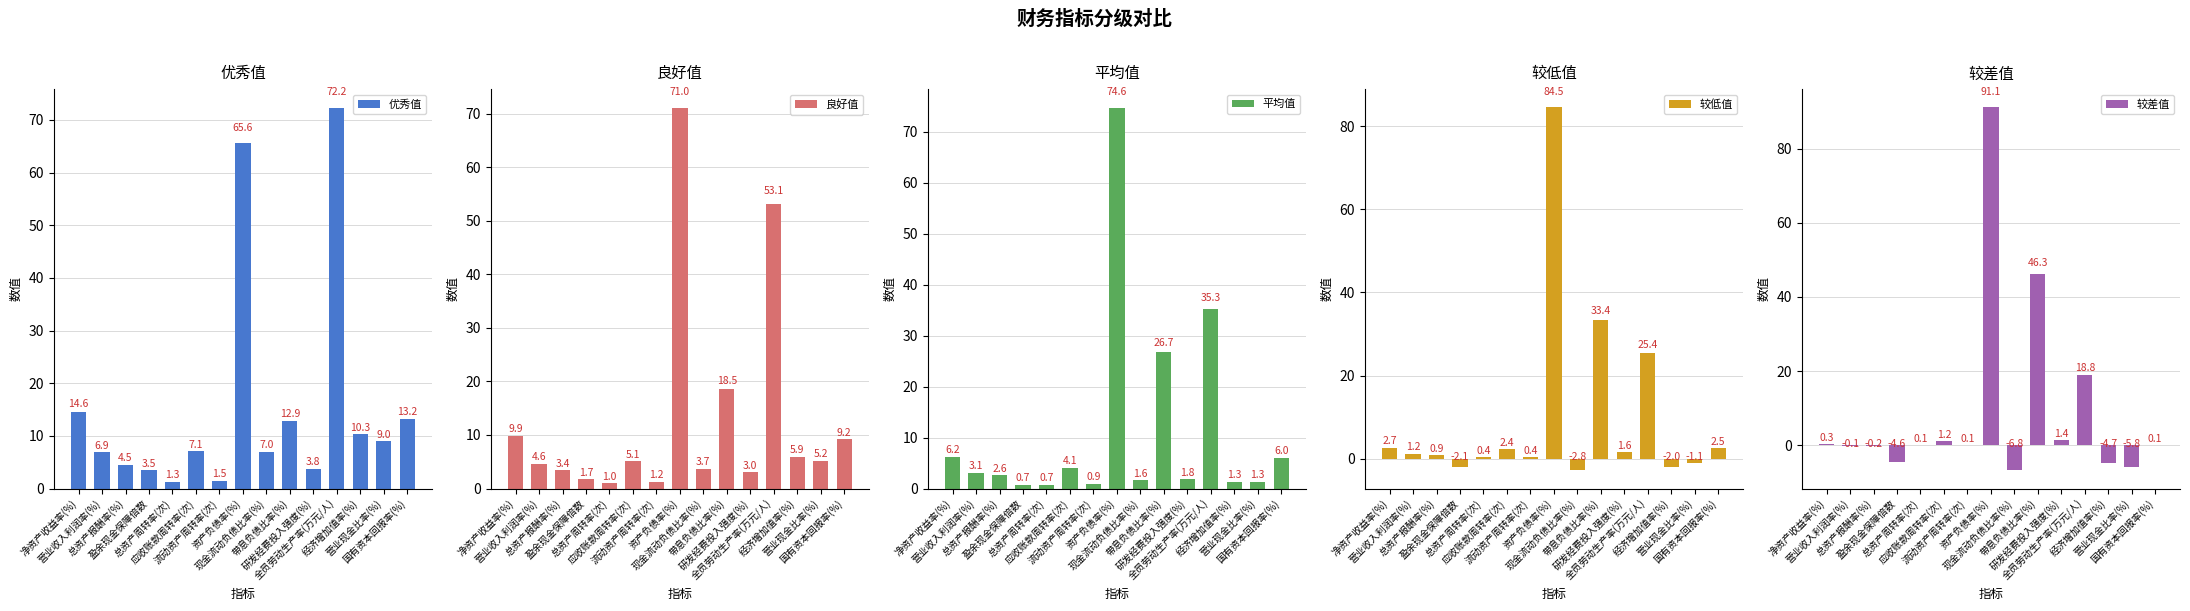

What is the total value across all series at 资产负债率(%)?

386.8